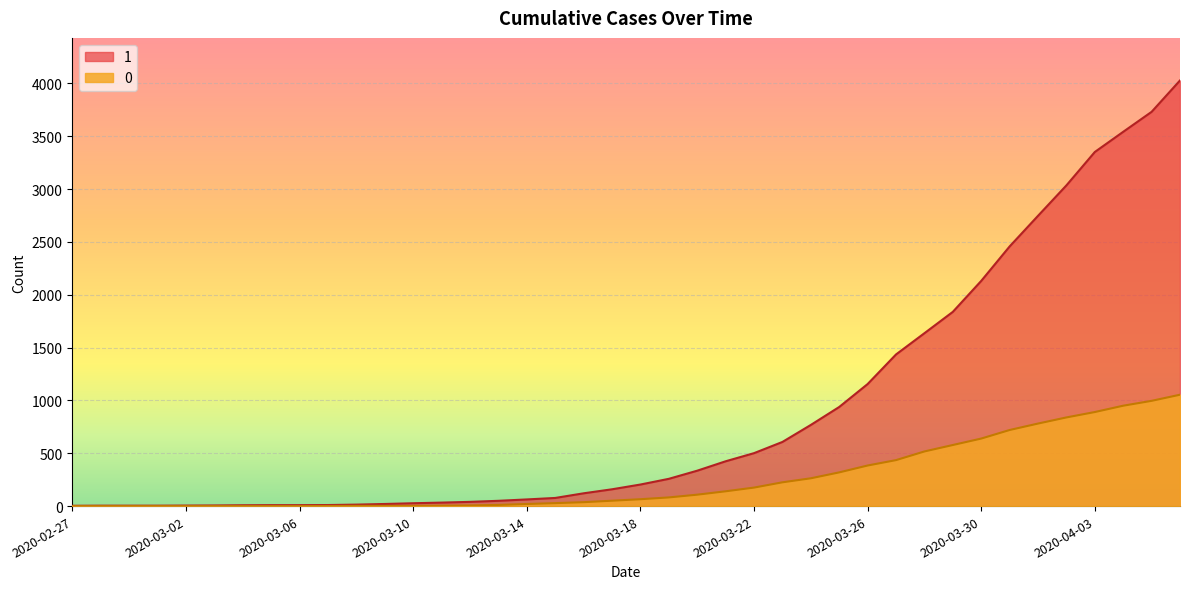

True or false: 1 and 0 cross at least once.

False